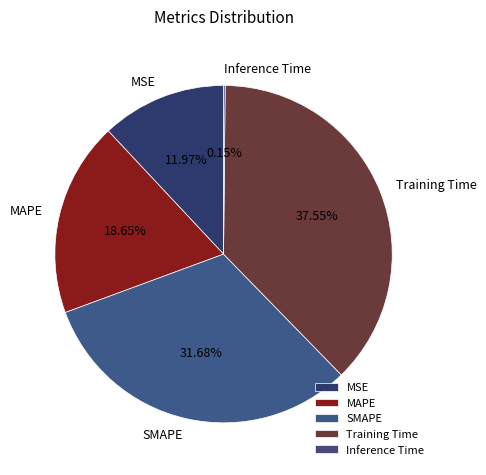

Is the sum of MAPE and MSE greater than half?

No